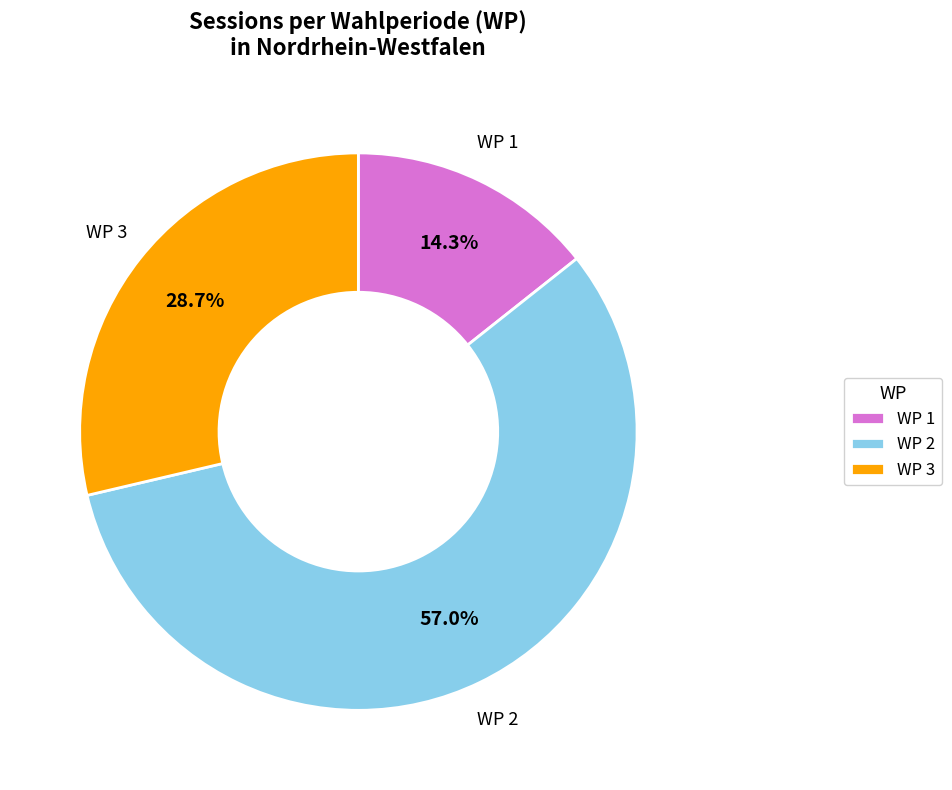

Which category has the biggest portion of the pie?

WP 2